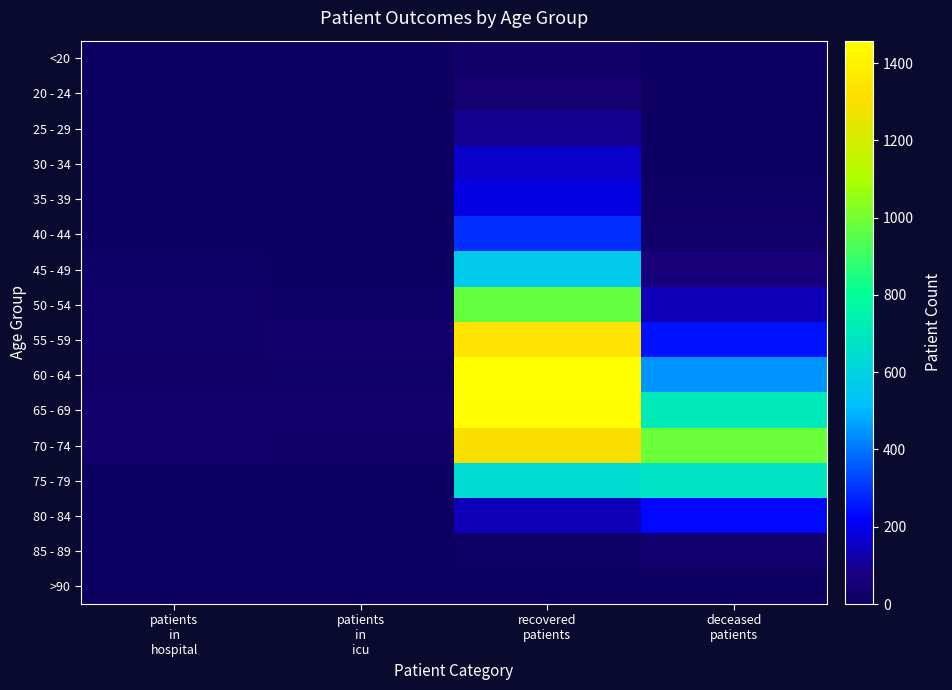

How many categories are shown in the chart?

4